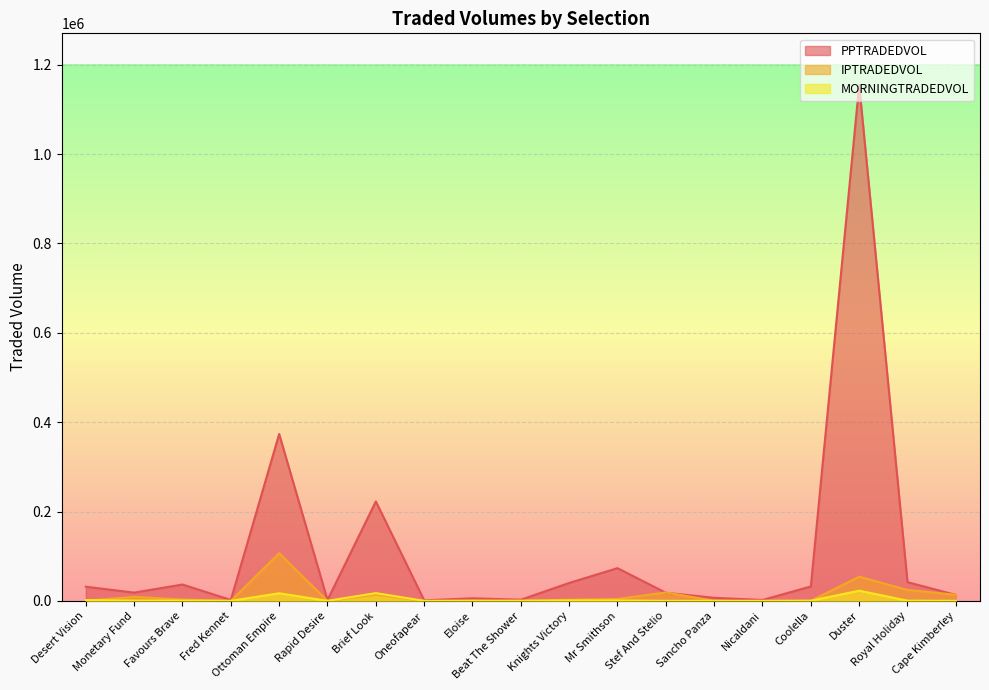

Between Favours Brave and Cape Kimberley, which series saw the biggest shift?

PPTRADEDVOL